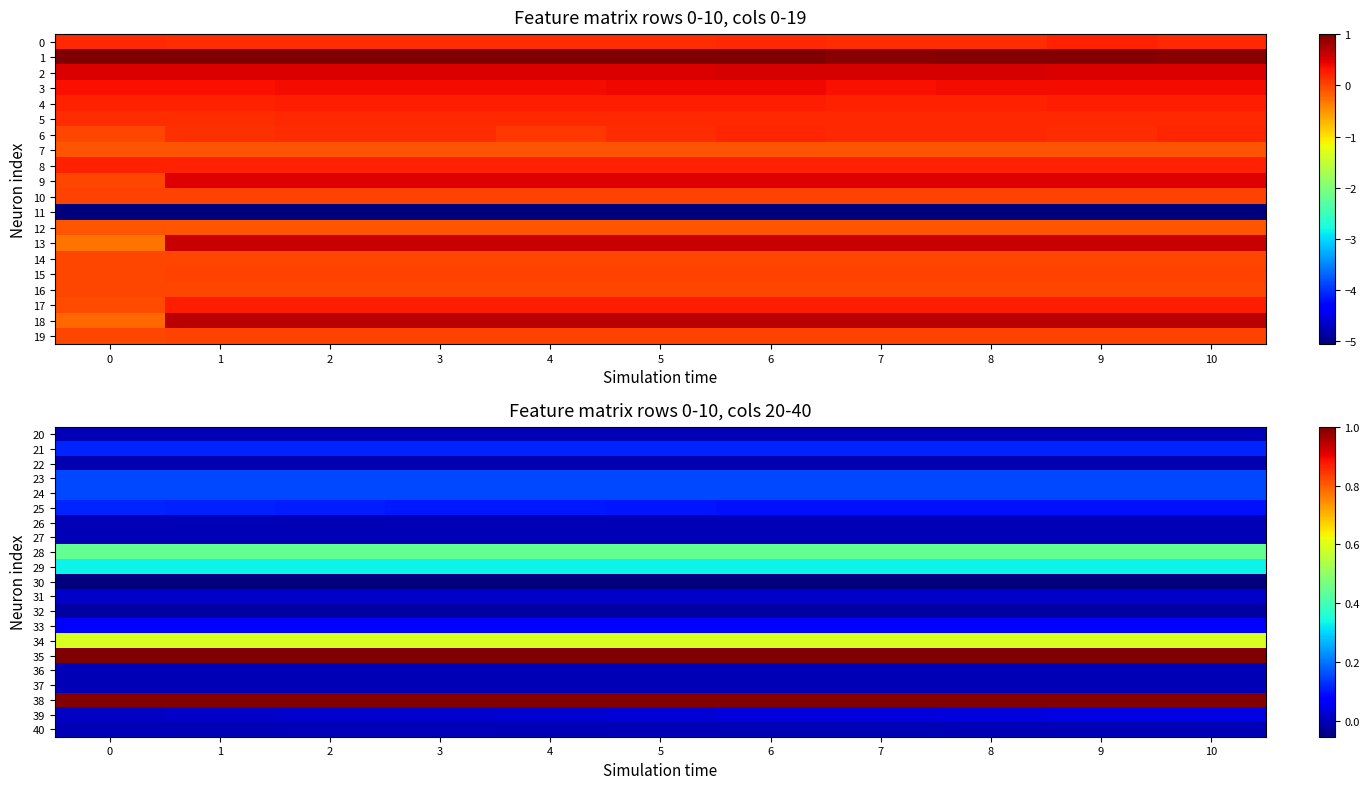

What is the sum of all 28 values?

4.9